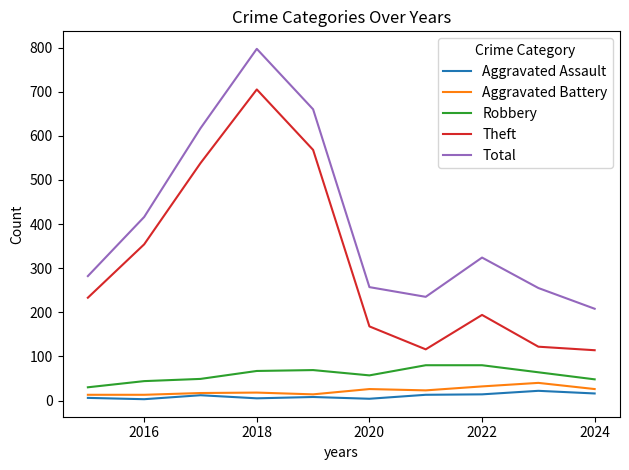

What is the minimum value for Total?

208